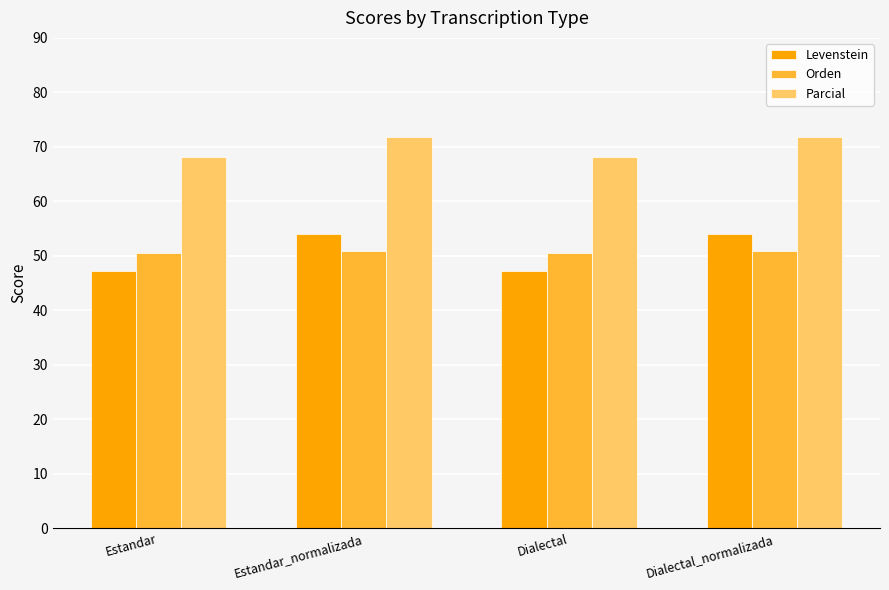

How many bars are there in each group?

3